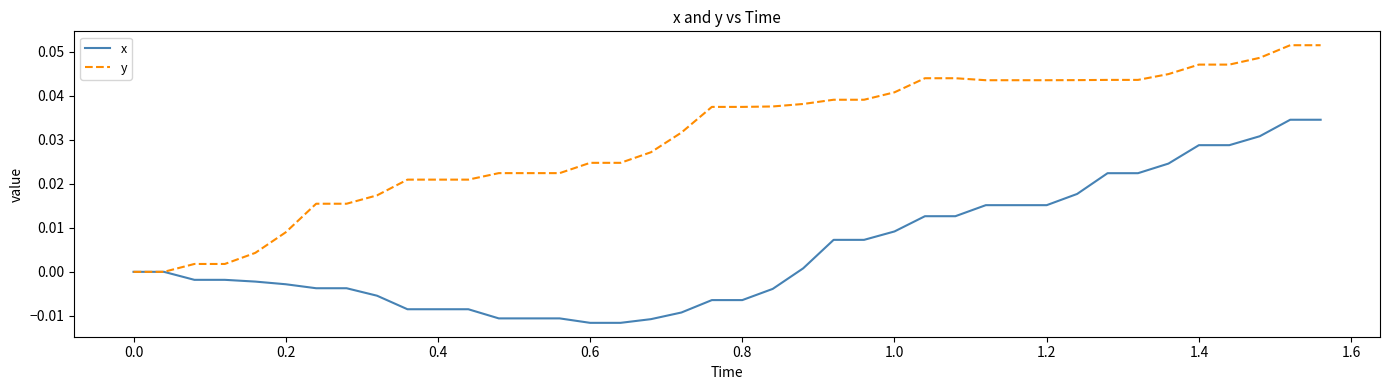

Count the number of categories in the chart.

40